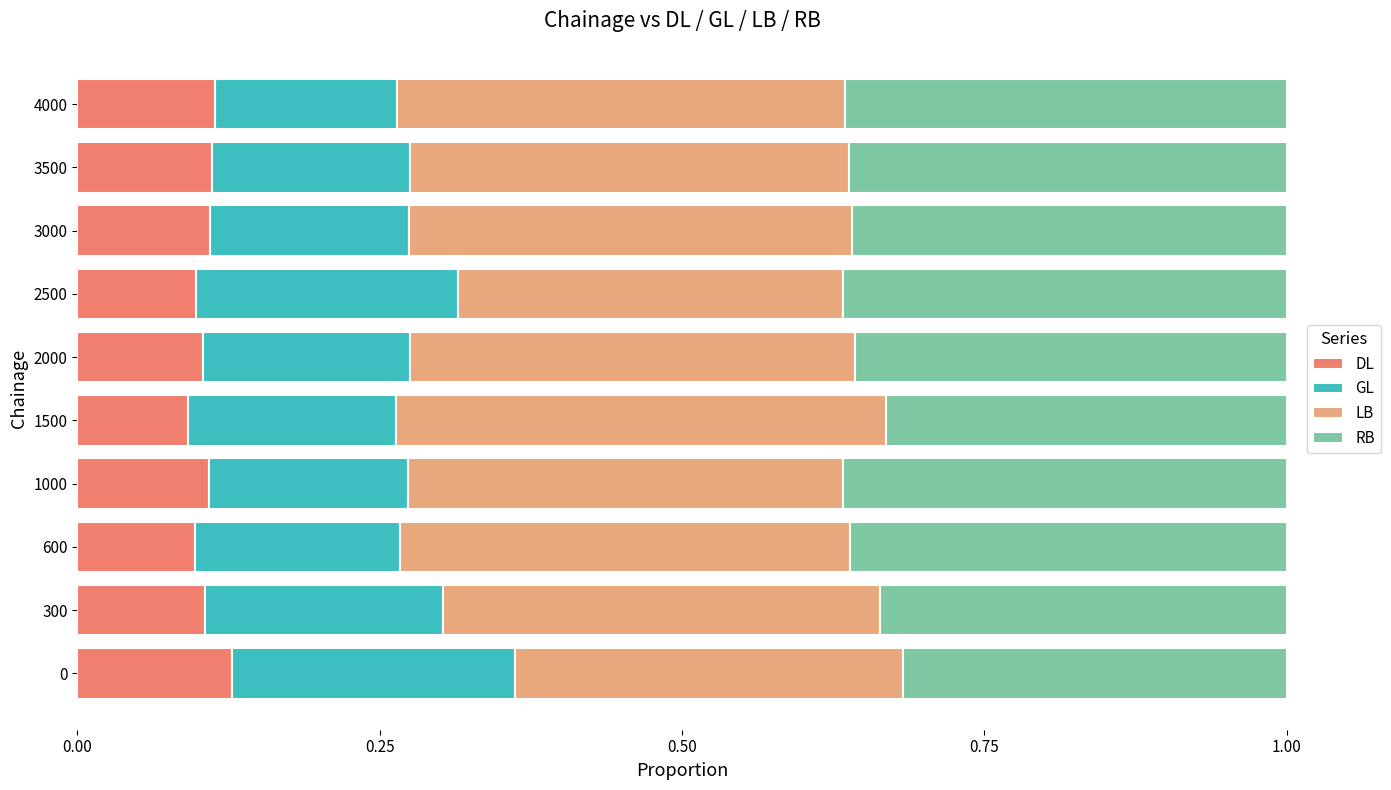

True or false: DL has a value of 0.2 at 4000.

False